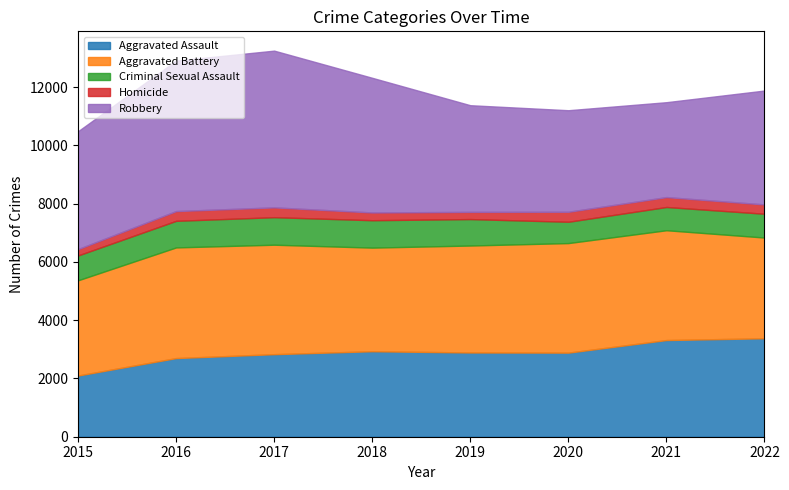

What is the average value of the Criminal Sexual Assault series?

863